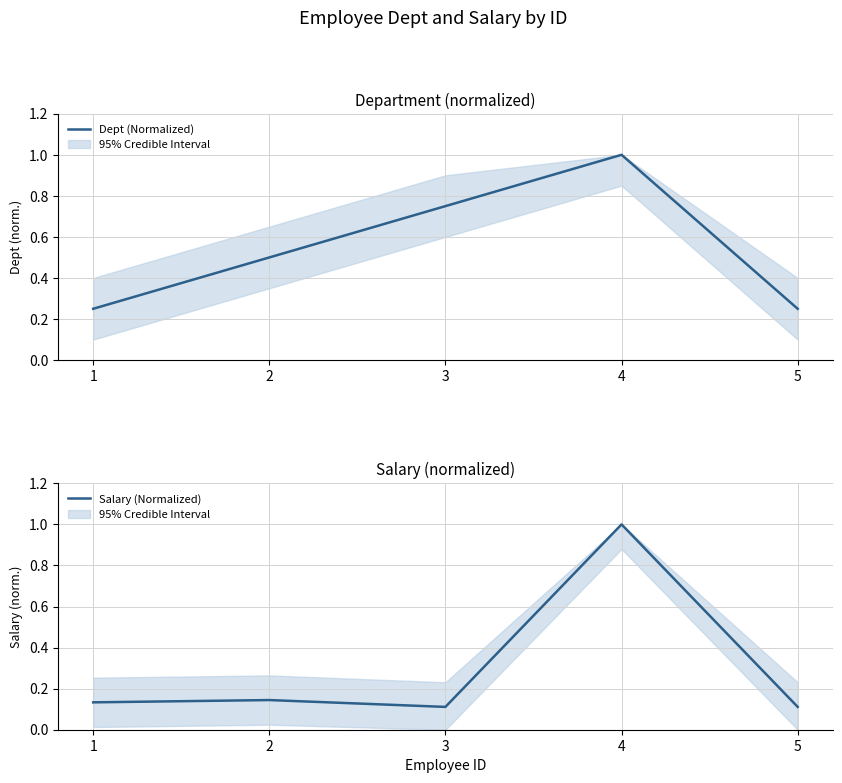

What is the spread (max minus min) of values at 3?

0.6